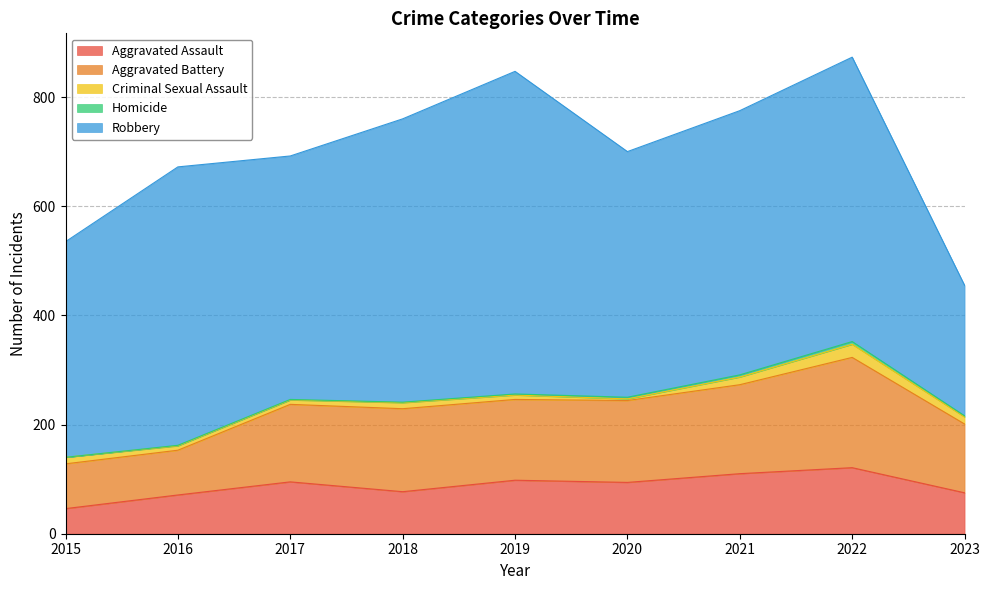

What is the value of the Robbery point at the 6th from the left?

450